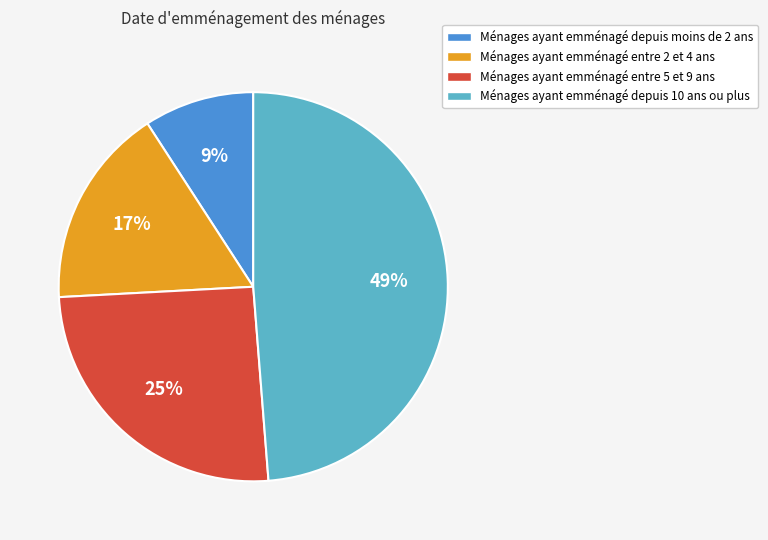

What percentage is the Ménages ayant emménagé entre 5 et 9 ans slice, to the nearest percent?

25%